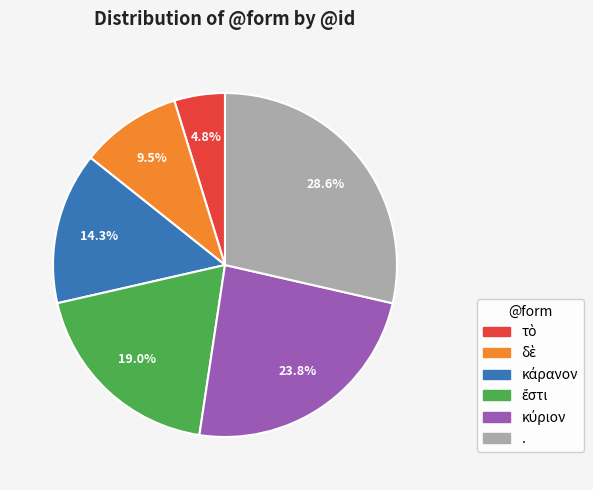

Which slice is the largest?

.